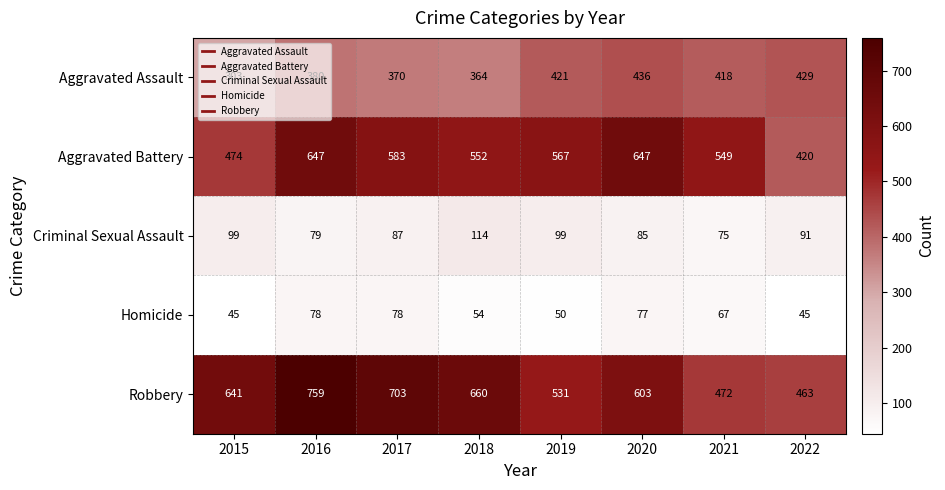

At how many categories does at least one series exceed 447?

8